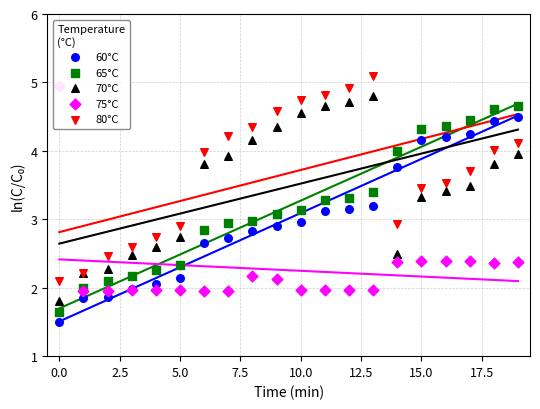

Which series reaches the maximum Y coordinate?

80°C